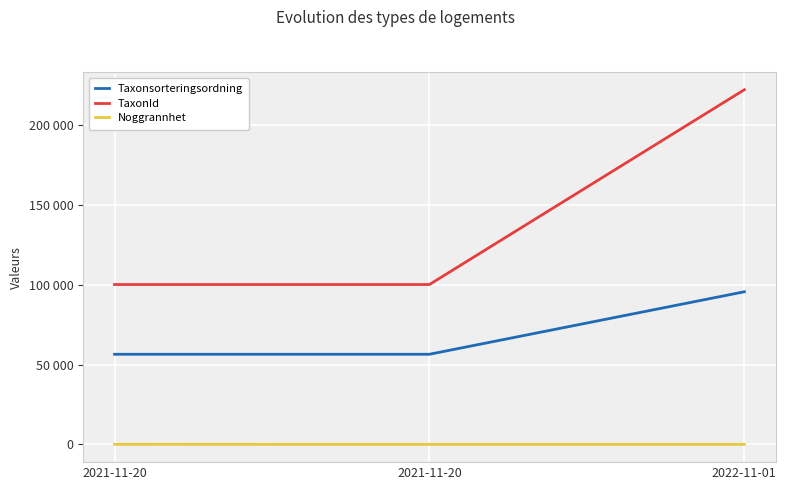

What is the average value of the Taxonsorteringsordning series?

69447